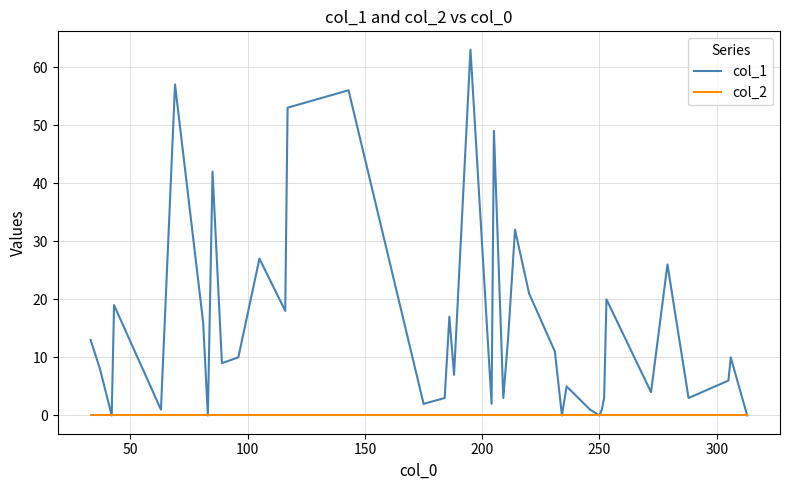

Rank the series by their maximum value, from highest to lowest.

col_1, col_2